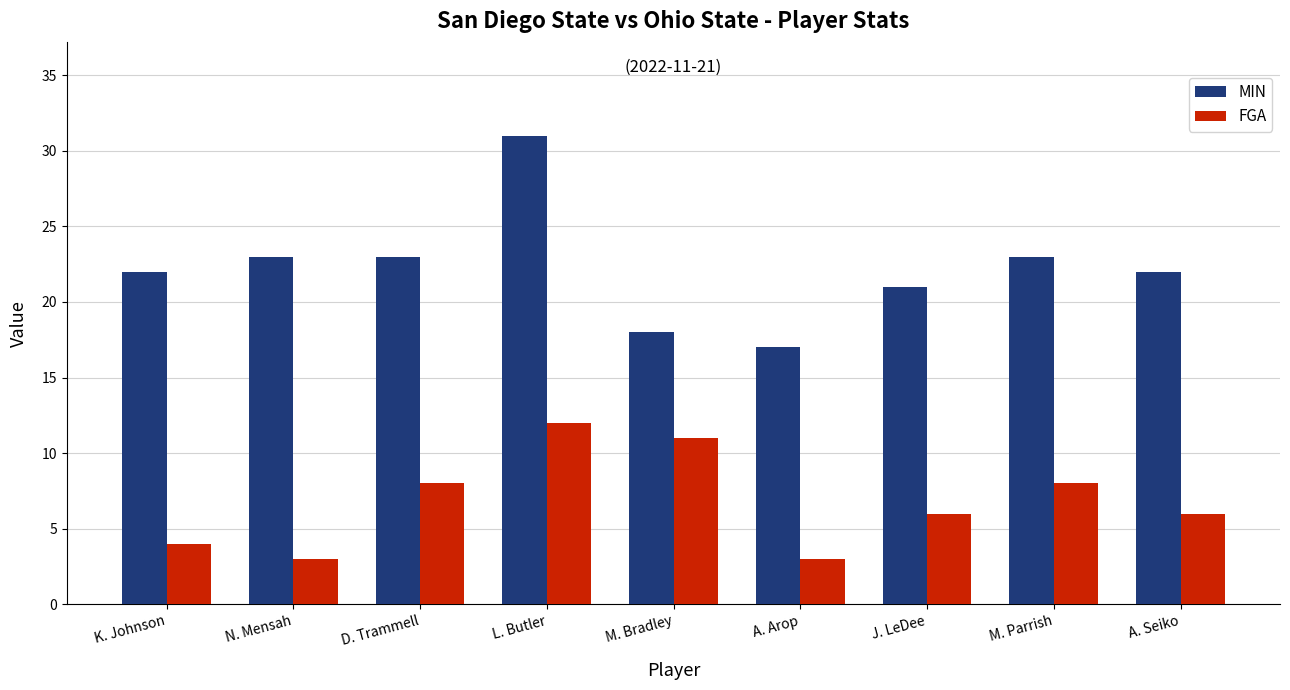

At M. Bradley, list the series in order from smallest to largest.

FGA, MIN